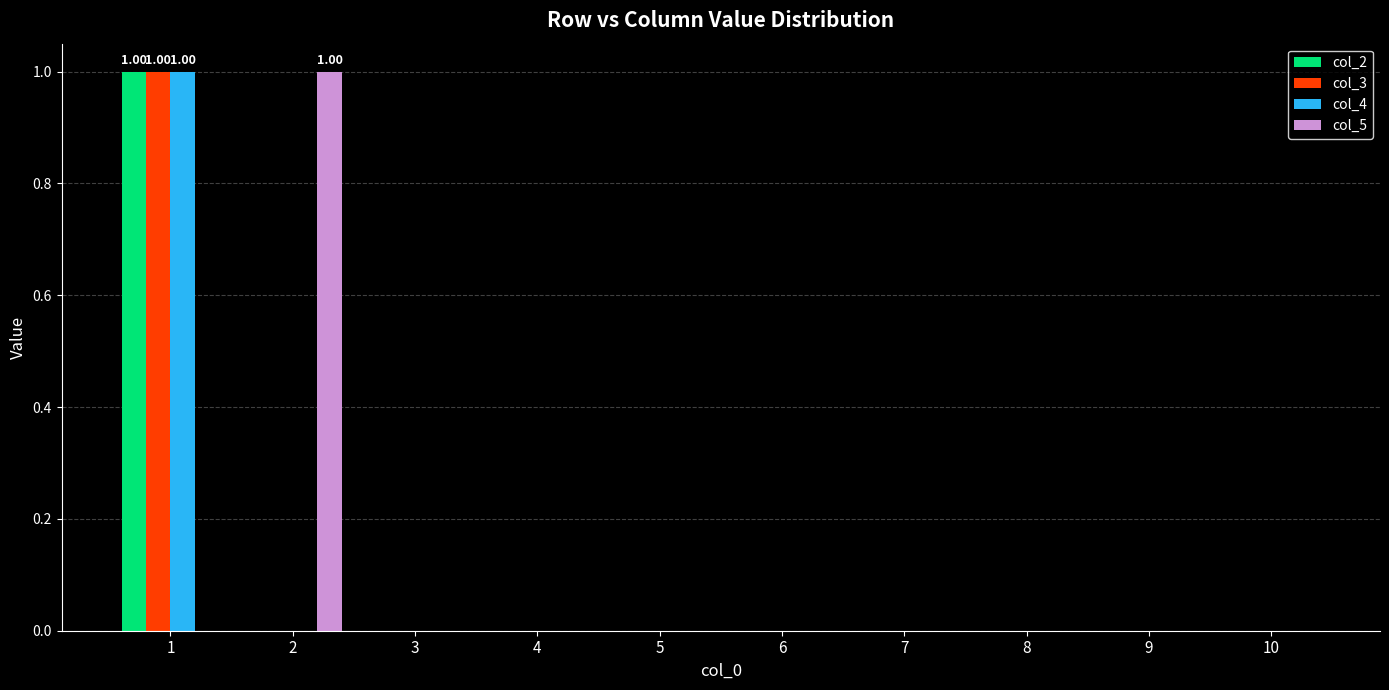

Between 7 and 10, which series saw the biggest shift?

col_2